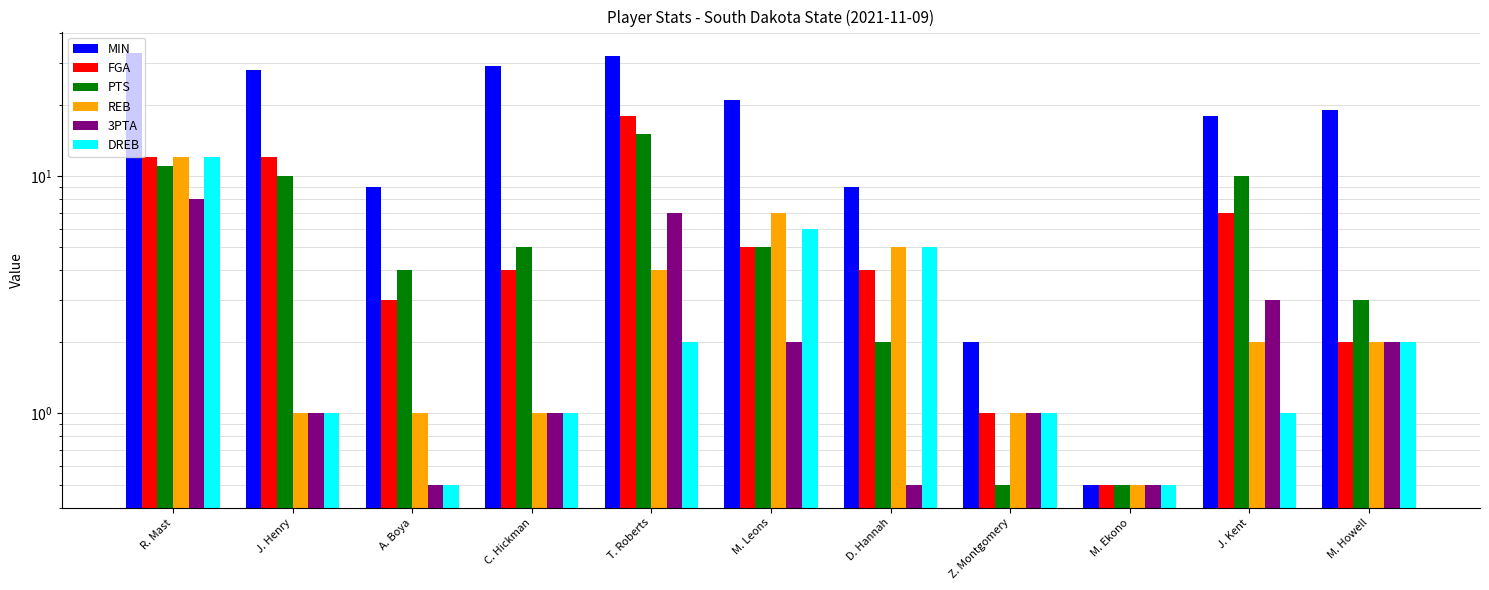

Reading left to right, what are all the values shown in this chart?

MIN: R. Mast=33.0	J. Henry=28.0	A. Boya=9.0	C. Hickman=29.0	T. Roberts=32.0	M. Leons=21.0	D. Hannah=9.0	Z. Montgomery=2.0	M. Ekono=0.5	J. Kent=18.0	M. Howell=19.0
FGA: R. Mast=12.0	J. Henry=12.0	A. Boya=3.0	C. Hickman=4.0	T. Roberts=18.0	M. Leons=5.0	D. Hannah=4.0	Z. Montgomery=1.0	M. Ekono=0.5	J. Kent=7.0	M. Howell=2.0
PTS: R. Mast=11.0	J. Henry=10.0	A. Boya=4.0	C. Hickman=5.0	T. Roberts=15.0	M. Leons=5.0	D. Hannah=2.0	Z. Montgomery=0.5	M. Ekono=0.5	J. Kent=10.0	M. Howell=3.0
REB: R. Mast=12.0	J. Henry=1.0	A. Boya=1.0	C. Hickman=1.0	T. Roberts=4.0	M. Leons=7.0	D. Hannah=5.0	Z. Montgomery=1.0	M. Ekono=0.5	J. Kent=2.0	M. Howell=2.0
3PTA: R. Mast=8.0	J. Henry=1.0	A. Boya=0.5	C. Hickman=1.0	T. Roberts=7.0	M. Leons=2.0	D. Hannah=0.5	Z. Montgomery=1.0	M. Ekono=0.5	J. Kent=3.0	M. Howell=2.0
DREB: R. Mast=12.0	J. Henry=1.0	A. Boya=0.5	C. Hickman=1.0	T. Roberts=2.0	M. Leons=6.0	D. Hannah=5.0	Z. Montgomery=1.0	M. Ekono=0.5	J. Kent=1.0	M. Howell=2.0